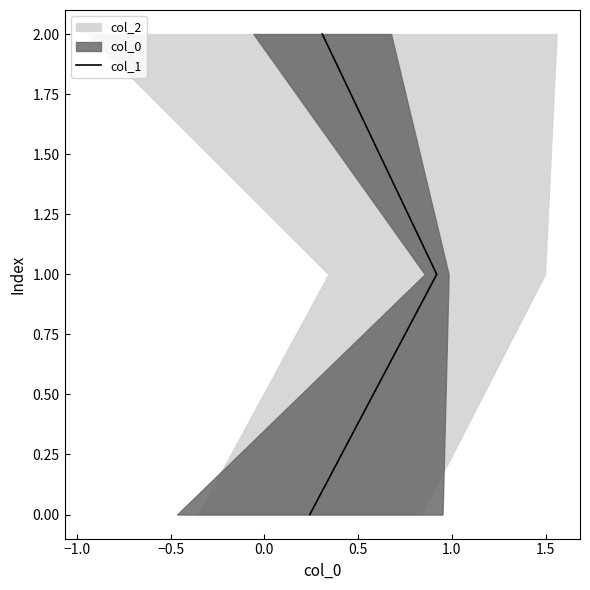

How many values are between 0 and 2?

3